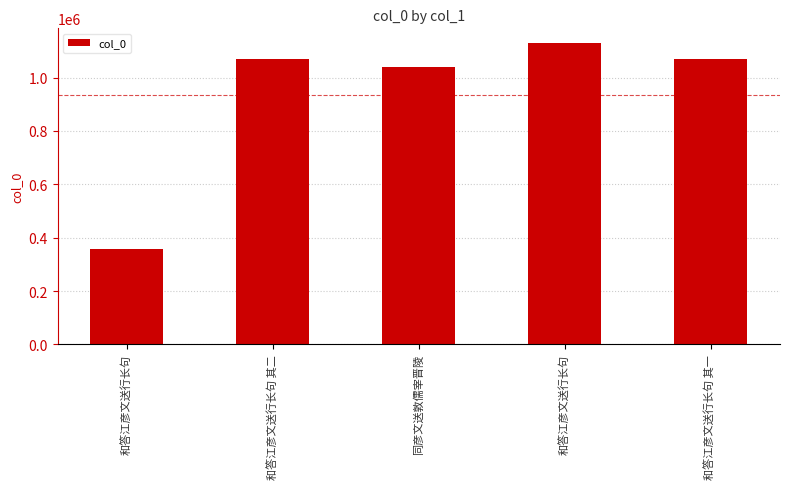

What is the average value?

933200